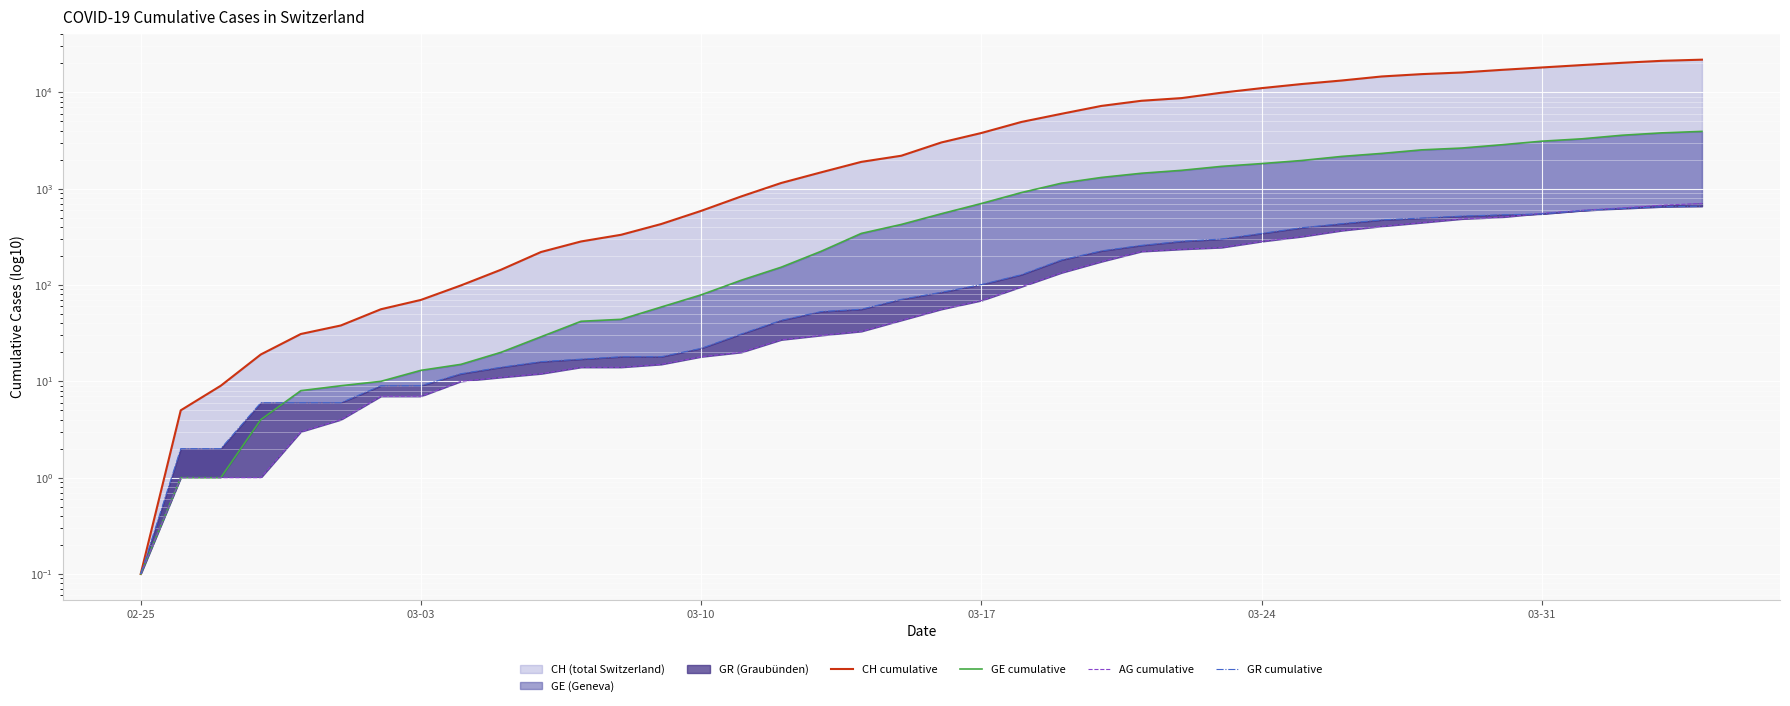

Is the value of GR cumulative at 6 greater than the value of AG cumulative at 34?

No